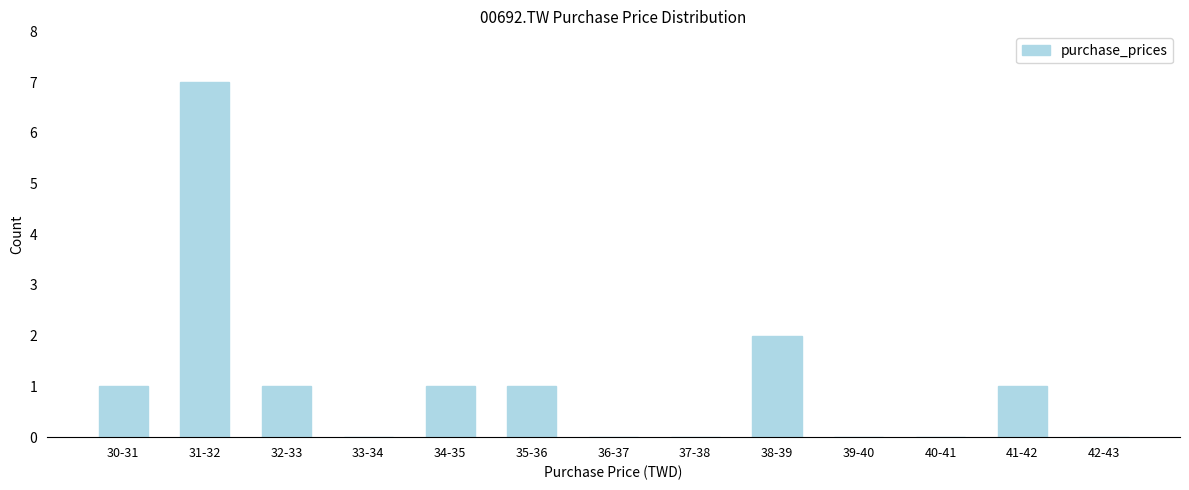

Reading left to right, transcribe all the data shown in this chart.

30-31=1	31-32=7	32-33=1	33-34=0	34-35=1	35-36=1	36-37=0	37-38=0	38-39=2	39-40=0	40-41=0	41-42=1	42-43=0